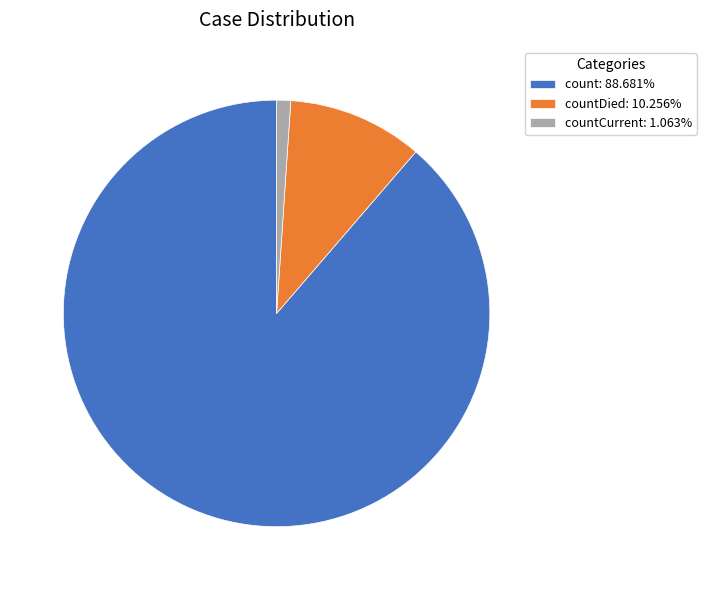

Is there any slice that represents more than half of the pie?

Yes